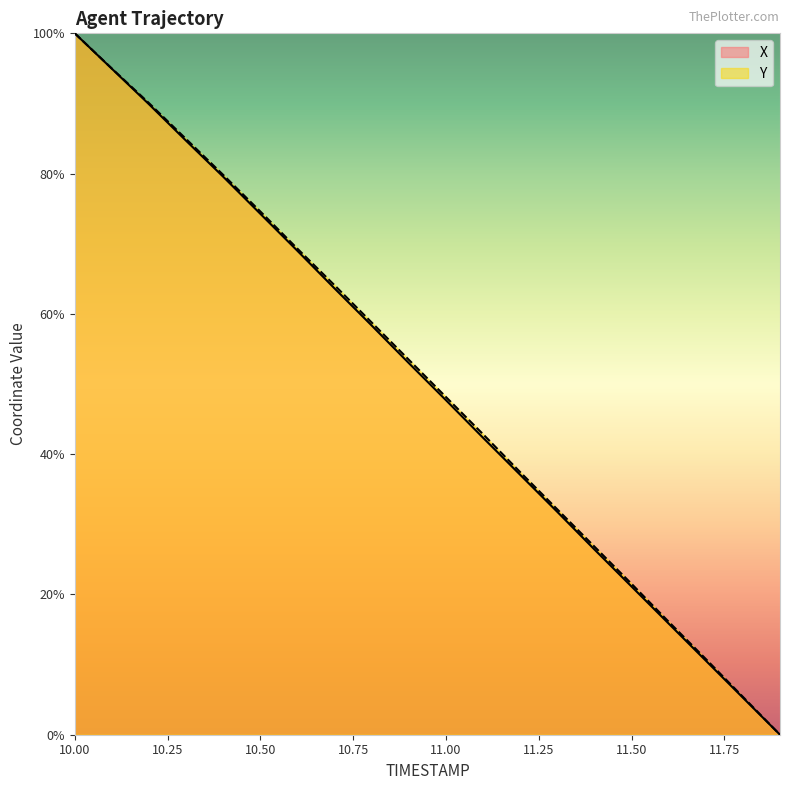

What is the maximum value shown in the chart?

100.0